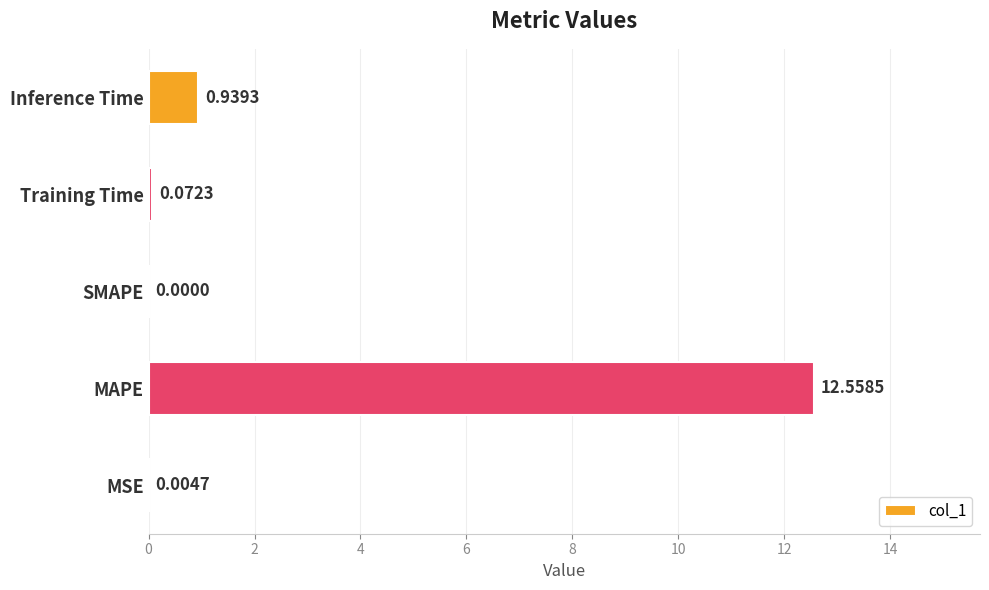

What is the change in value from SMAPE to Training Time?

+0.1